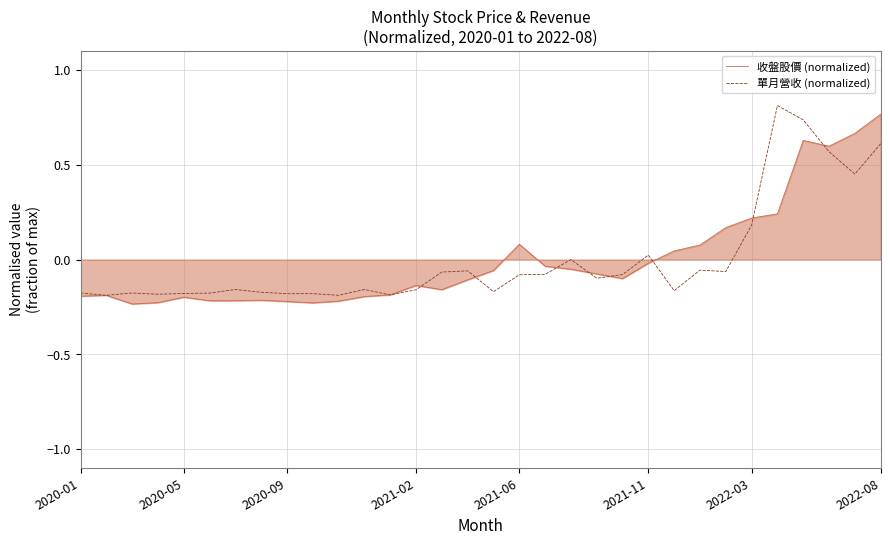

The value of 單月營收 (normalized) at 2020-05 is -0.2. True or false?

True